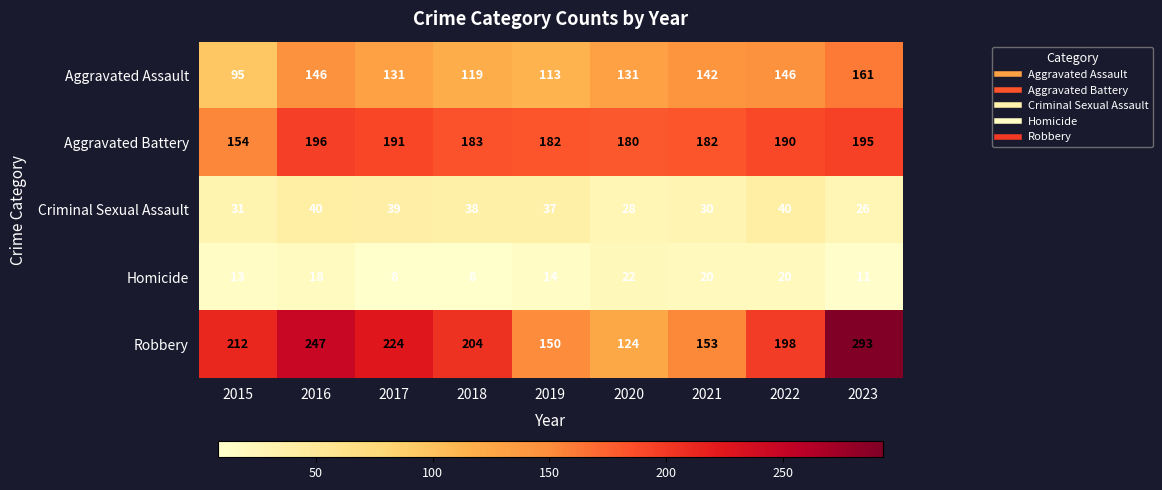

At which category is the sum across all series the highest?

2023